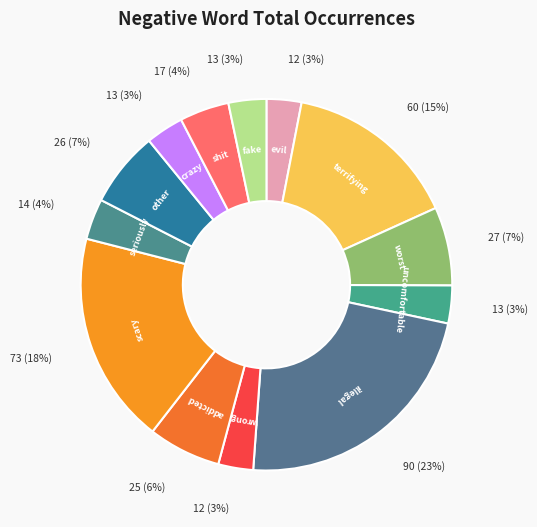

Which has a higher value, other or terrifying?

terrifying